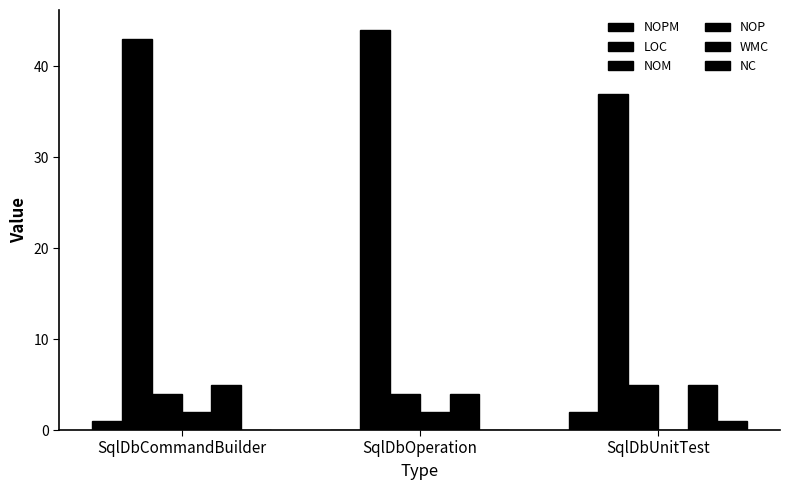

Reading left to right, list all the values displayed in this chart.

NOPM: SqlDbCommandBuilder=1	SqlDbOperation=0	SqlDbUnitTest=2
LOC: SqlDbCommandBuilder=43	SqlDbOperation=44	SqlDbUnitTest=37
NOM: SqlDbCommandBuilder=4	SqlDbOperation=4	SqlDbUnitTest=5
NOP: SqlDbCommandBuilder=2	SqlDbOperation=2	SqlDbUnitTest=0
WMC: SqlDbCommandBuilder=5	SqlDbOperation=4	SqlDbUnitTest=5
NC: SqlDbCommandBuilder=0	SqlDbOperation=0	SqlDbUnitTest=1